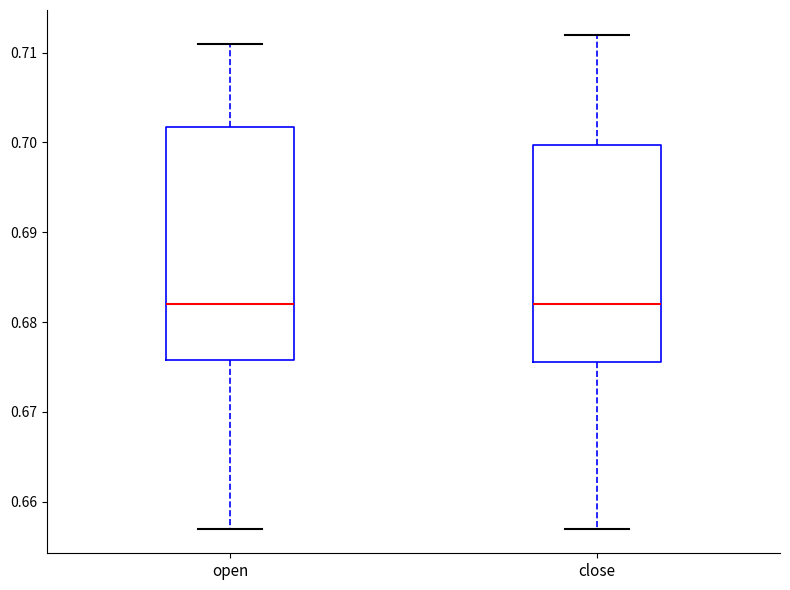

Which box is the tallest, from its lower edge to its upper edge?

open